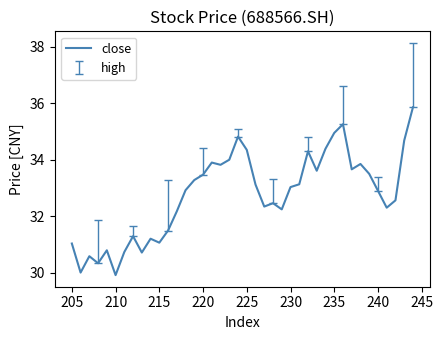

How many interior local valleys (lower than both neighbors) does the data have?

11